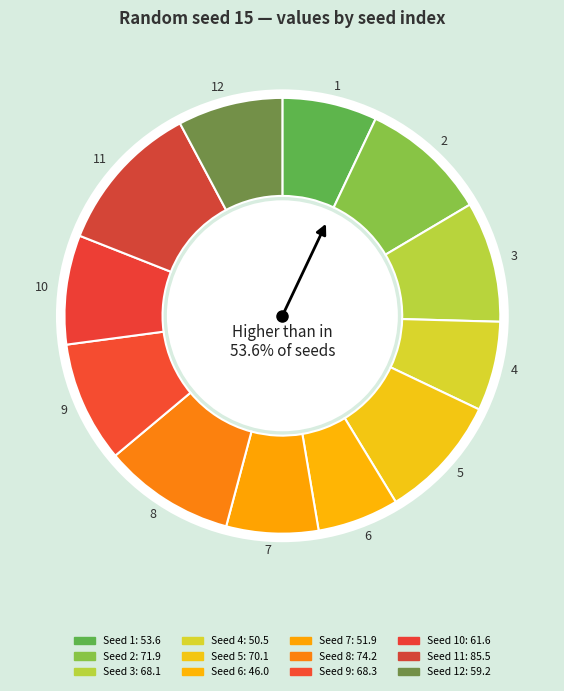

True or false: 3 accounts for 9% of the total.

True